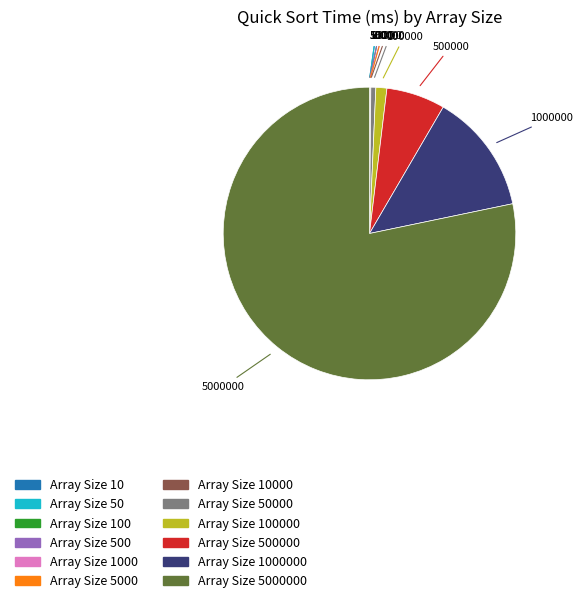

Is there any slice that represents more than half of the pie?

Yes